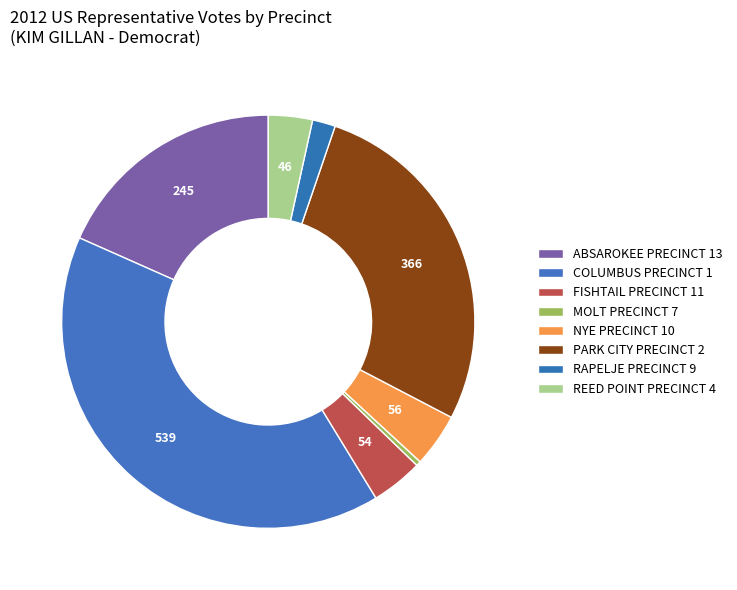

To the nearest percent, what portion does RAPELJE PRECINCT 9 represent?

2%